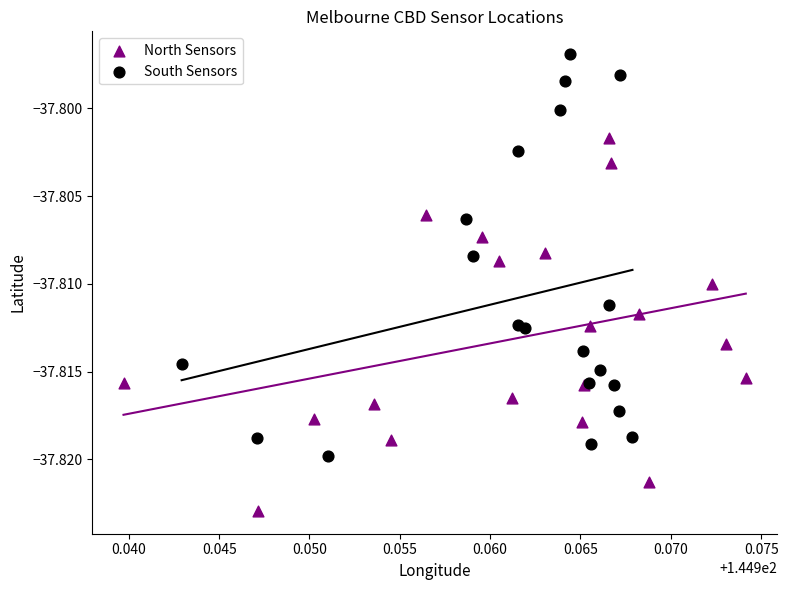

Which series has the largest Y range (max minus min)?

South Sensors